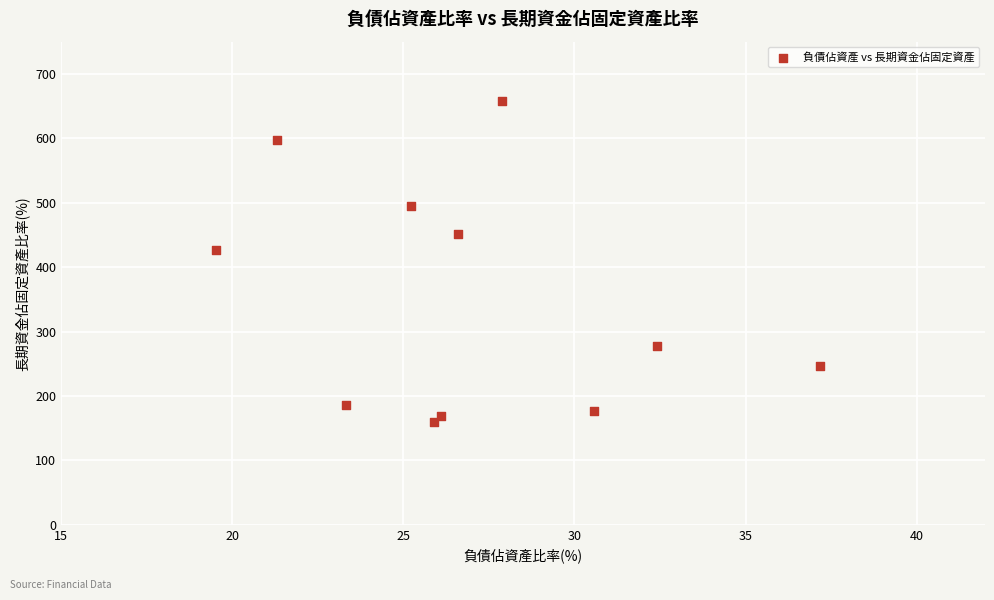

What Y value in the scatter plot is closest to 408?

426.2